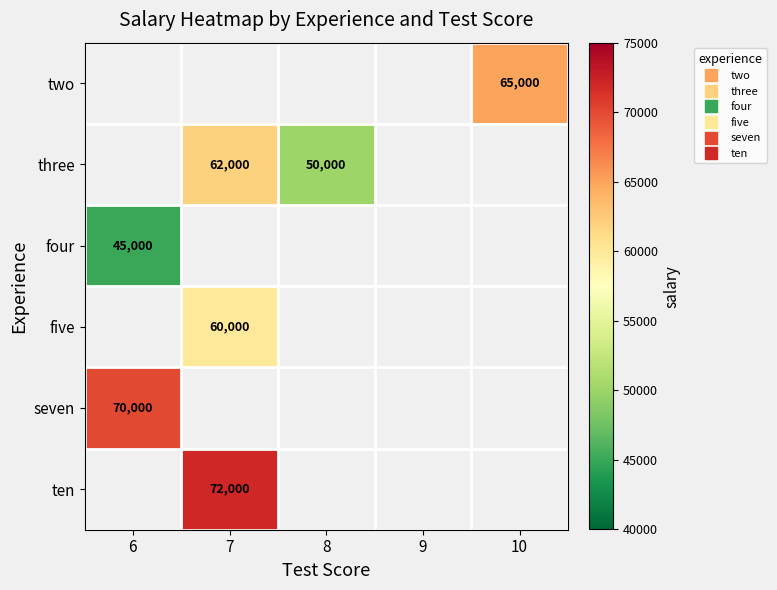

At which category does the chart reach its minimum across all series?

6